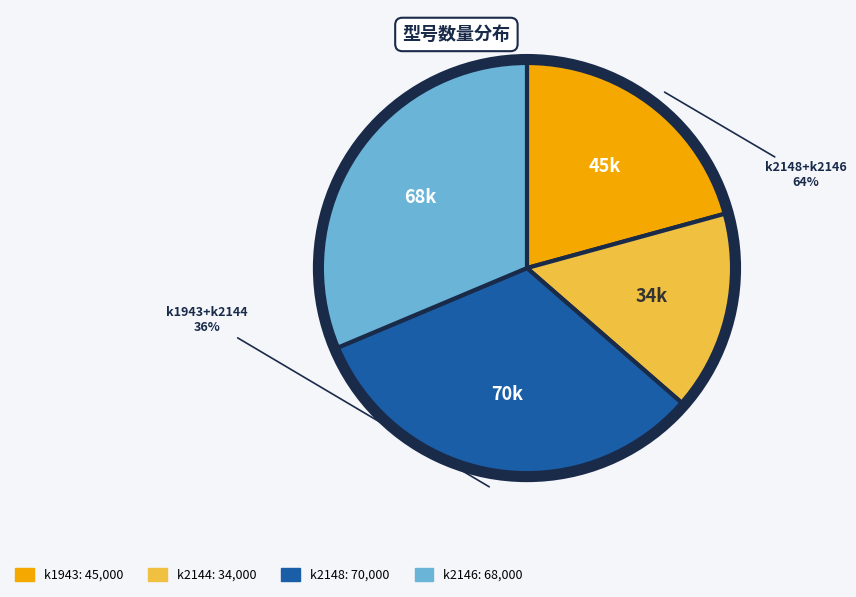

How many slices are in this pie chart?

4